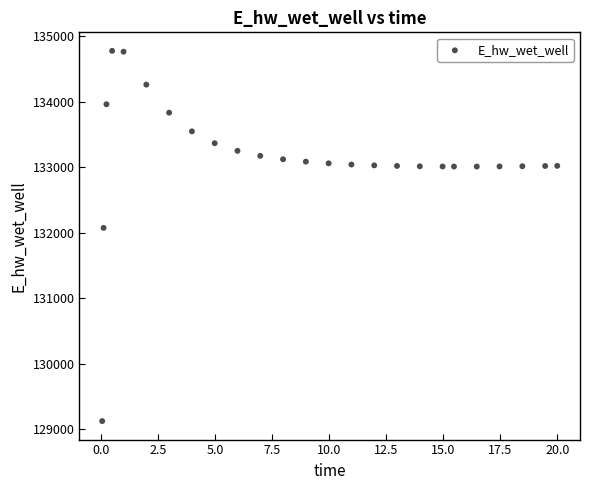

What is the range of Y values (max minus min)?

5649.1